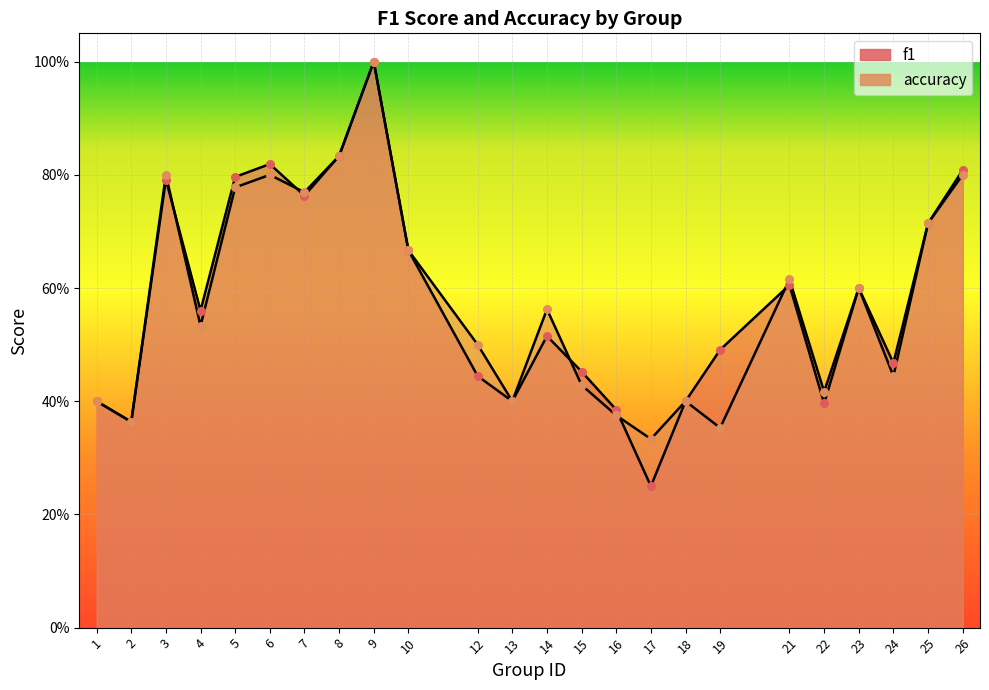

Which series has the widest spread of Y values?

f1